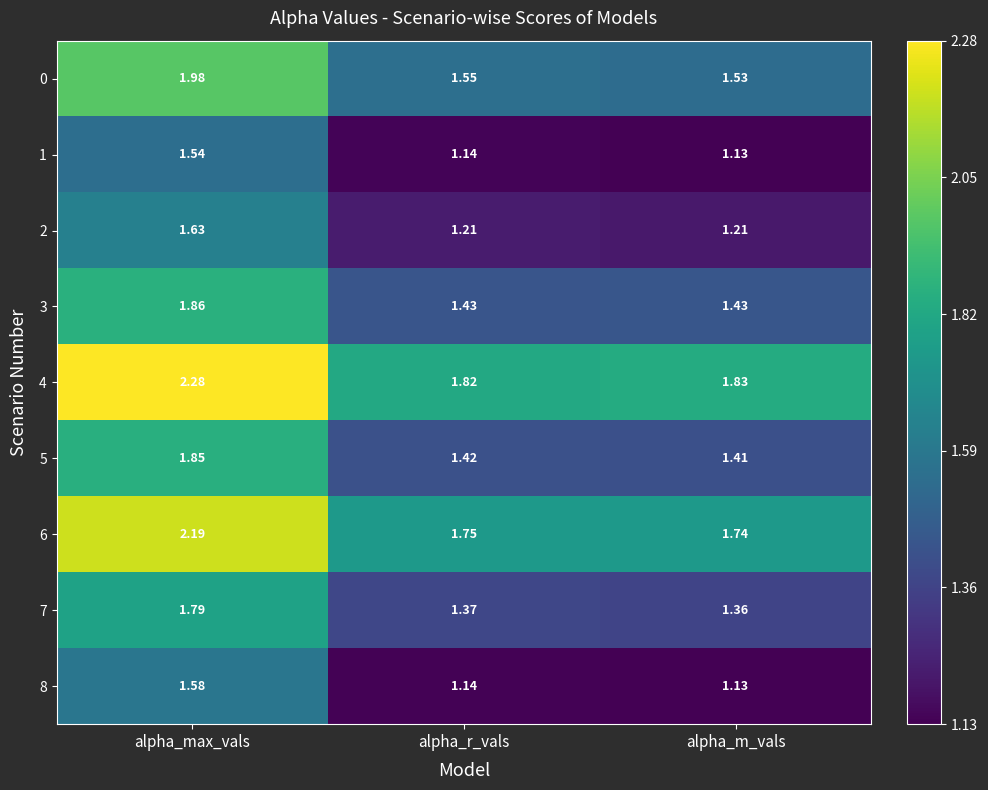

At which category is the sum across all series the highest?

alpha_max_vals